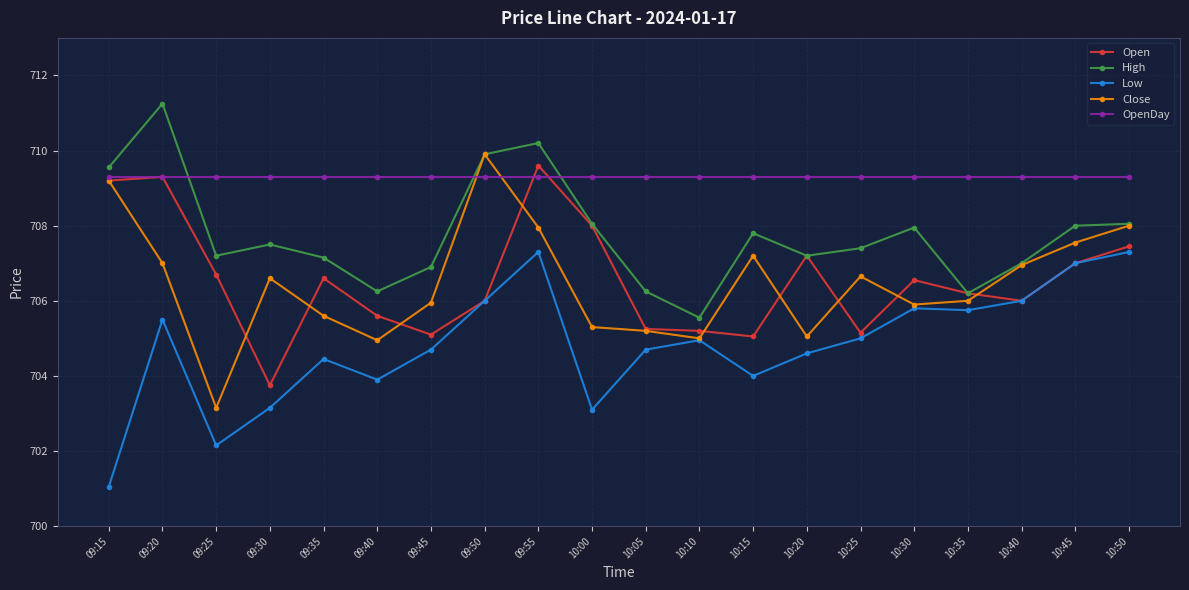

True or false: High and Low cross at least once.

False